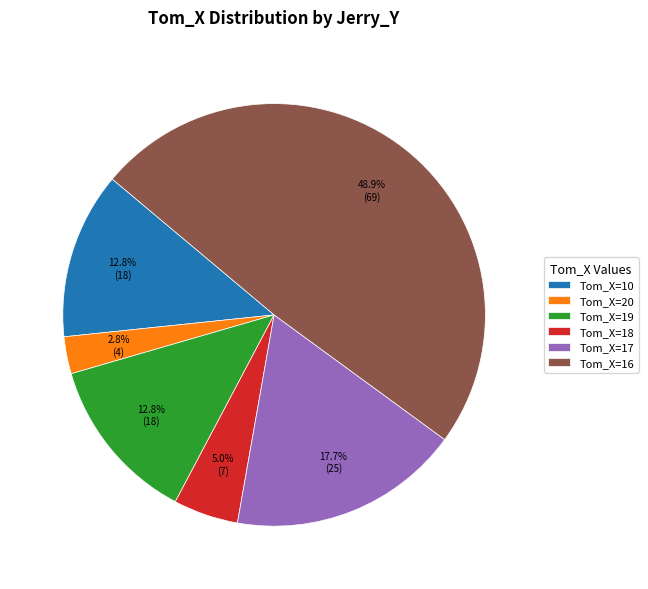

Which has a higher value, Tom_X=10 or Tom_X=16?

Tom_X=16